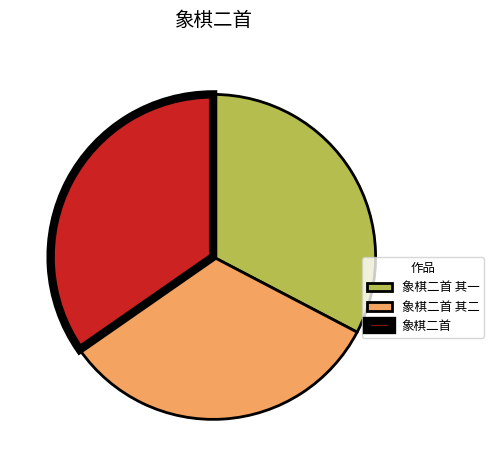

Is 象棋二首 其一 the majority of the pie?

No